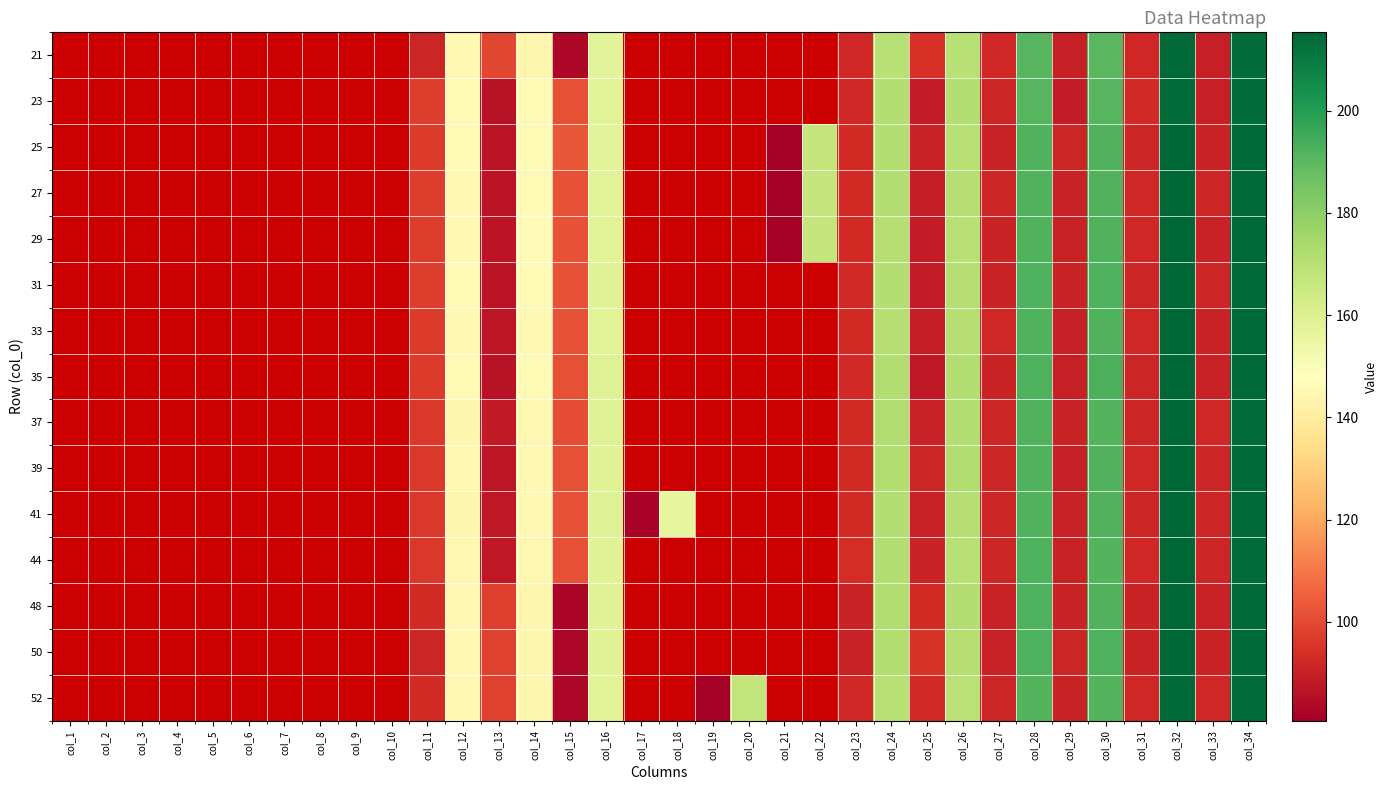

How many distinct data groups are displayed?

15